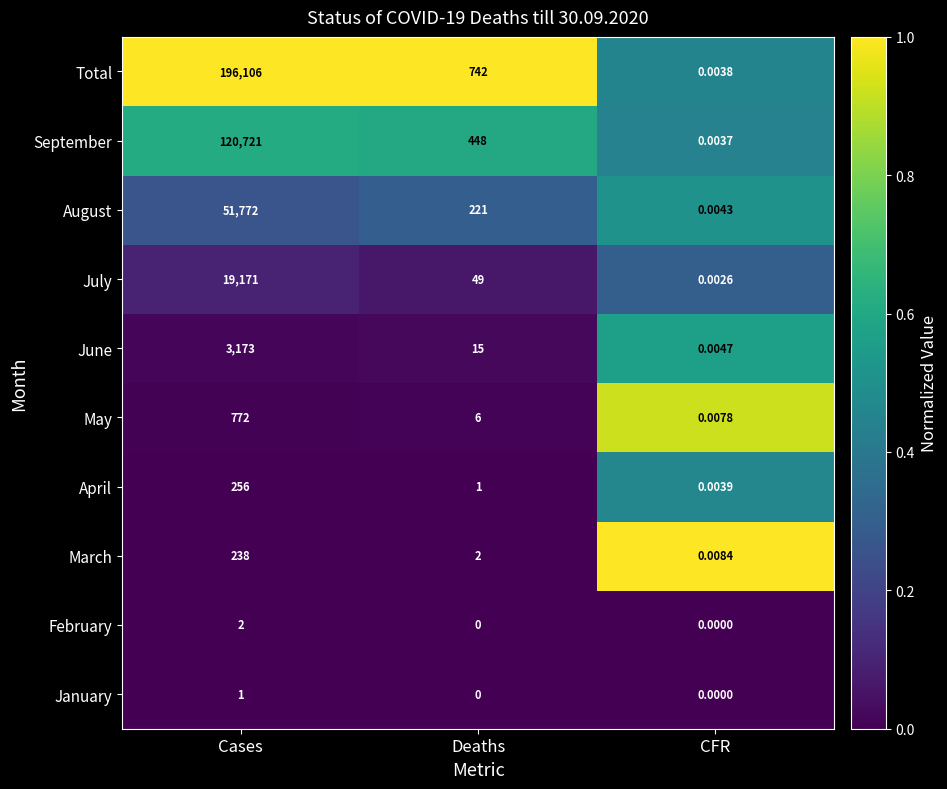

At which label does May reach its minimum?

CFR